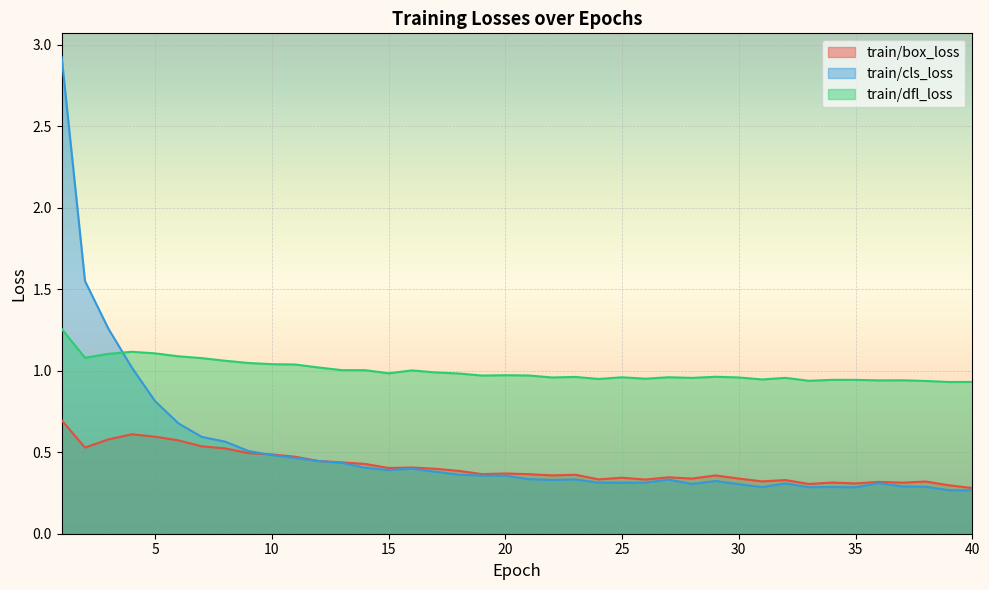

Rank the series by their maximum value, from highest to lowest.

train/cls_loss, train/dfl_loss, train/box_loss